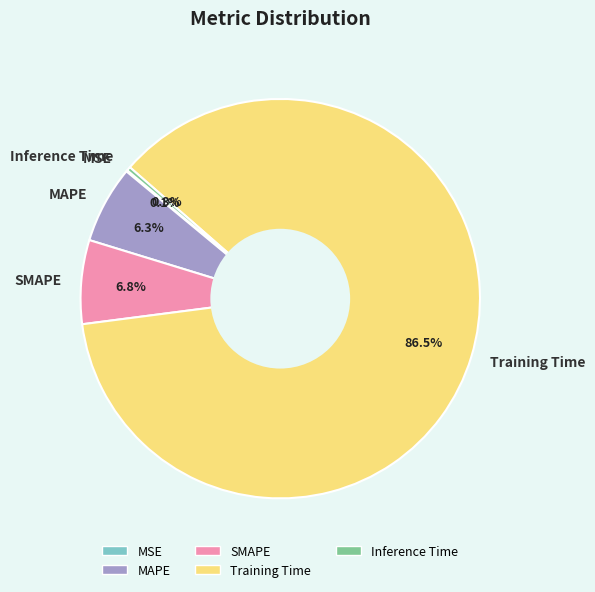

Does Training Time account for over 50% of the chart?

Yes